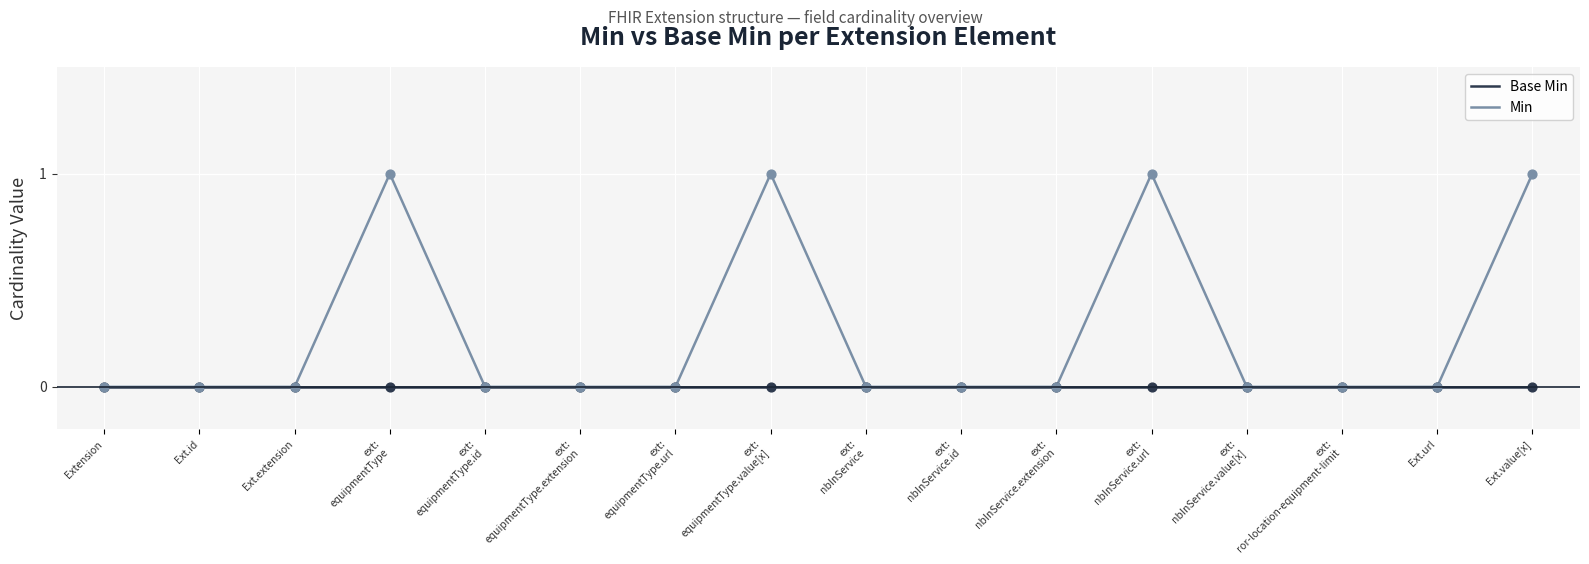

Which series has the widest spread of values?

Min